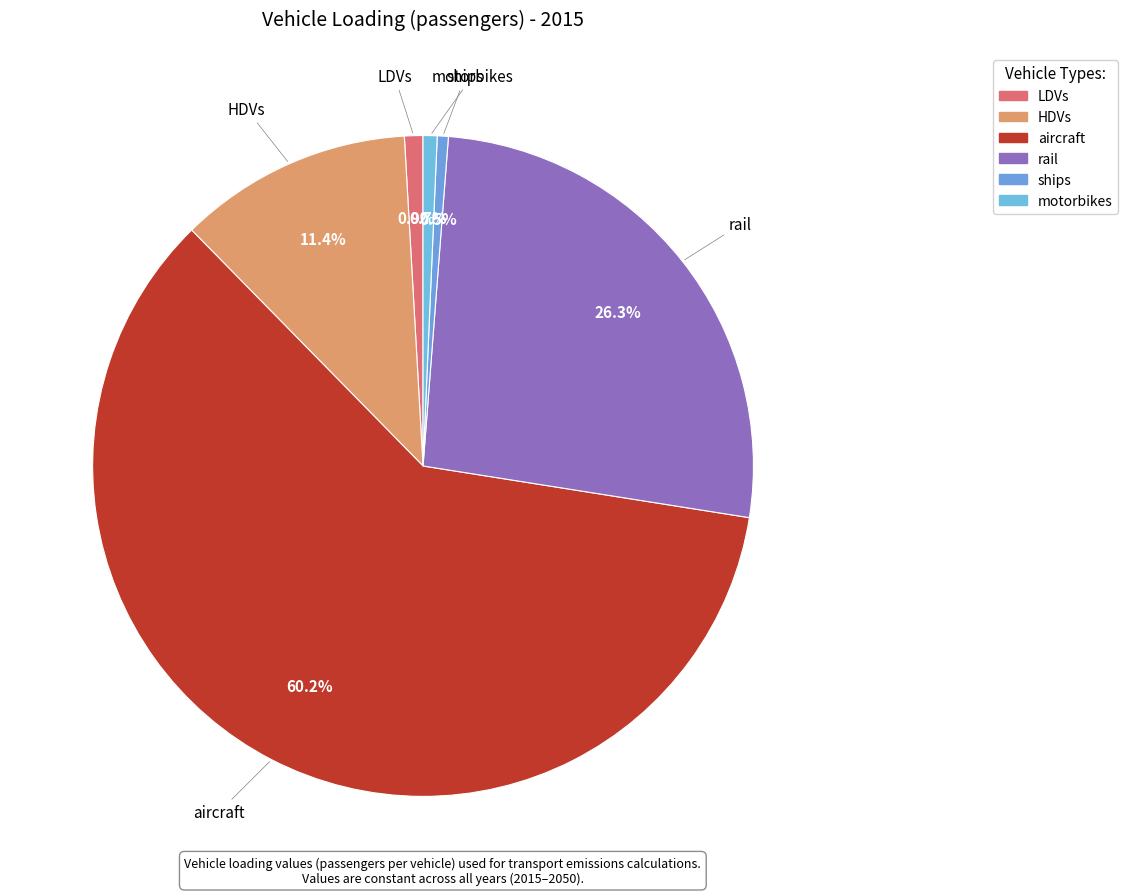

Count the number of slices in the pie.

6